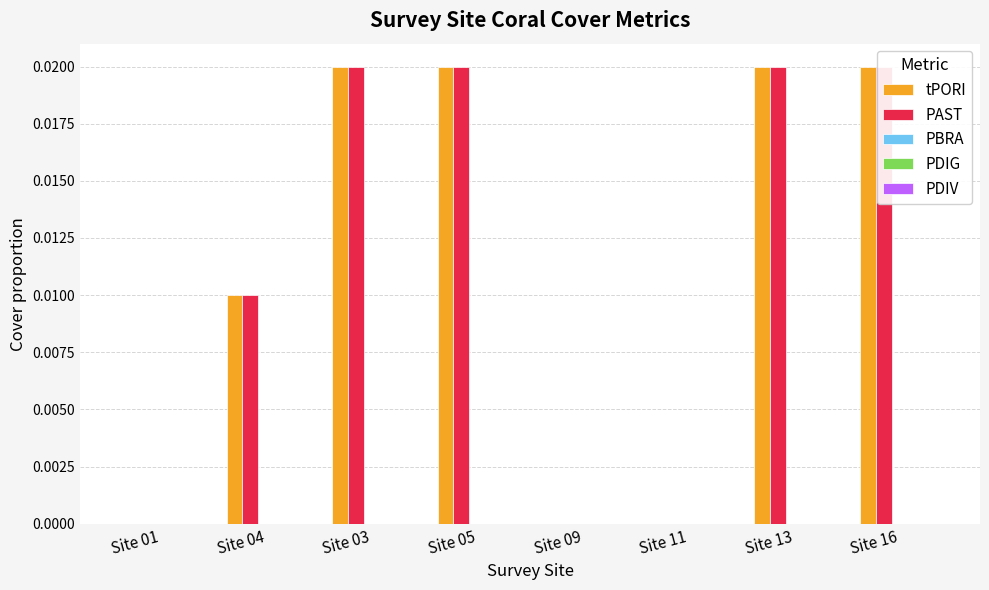

At which label is tPORI closest to 0?

Site 01